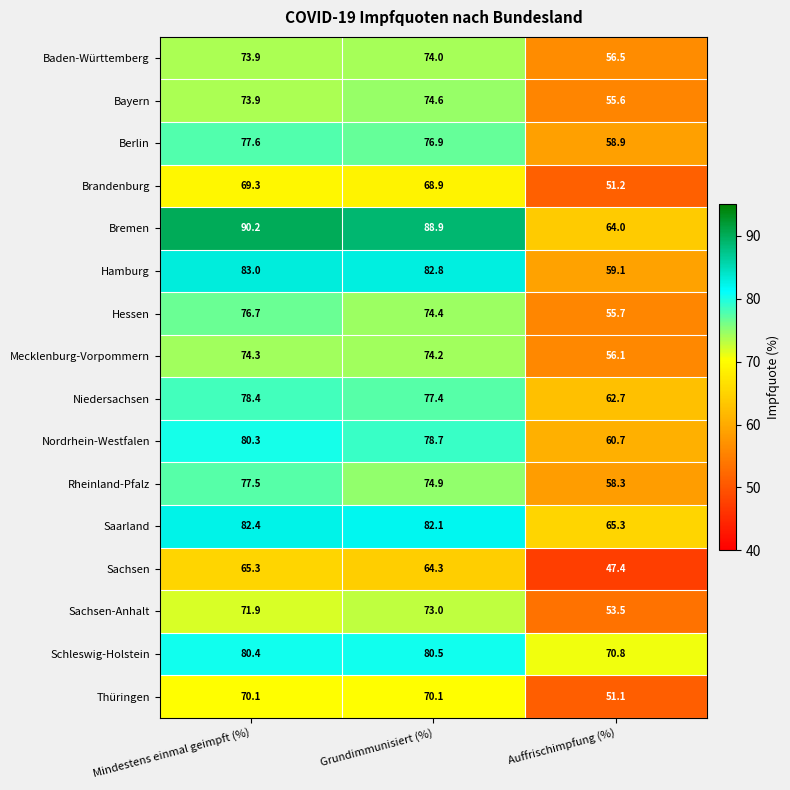

Between Mindestens einmal geimpft (%) and Auffrischimpfung (%), which series saw the biggest shift?

Bremen